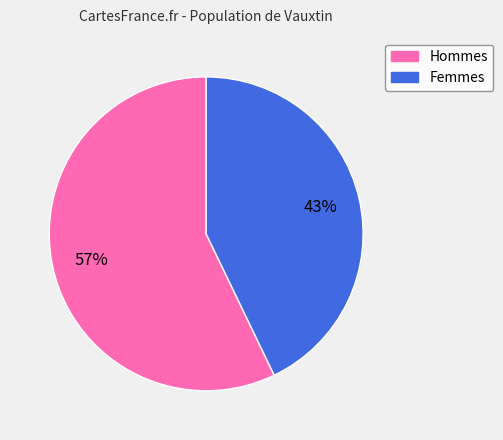

To the nearest percent, what is the difference between the largest and smallest slice percentages?

14%